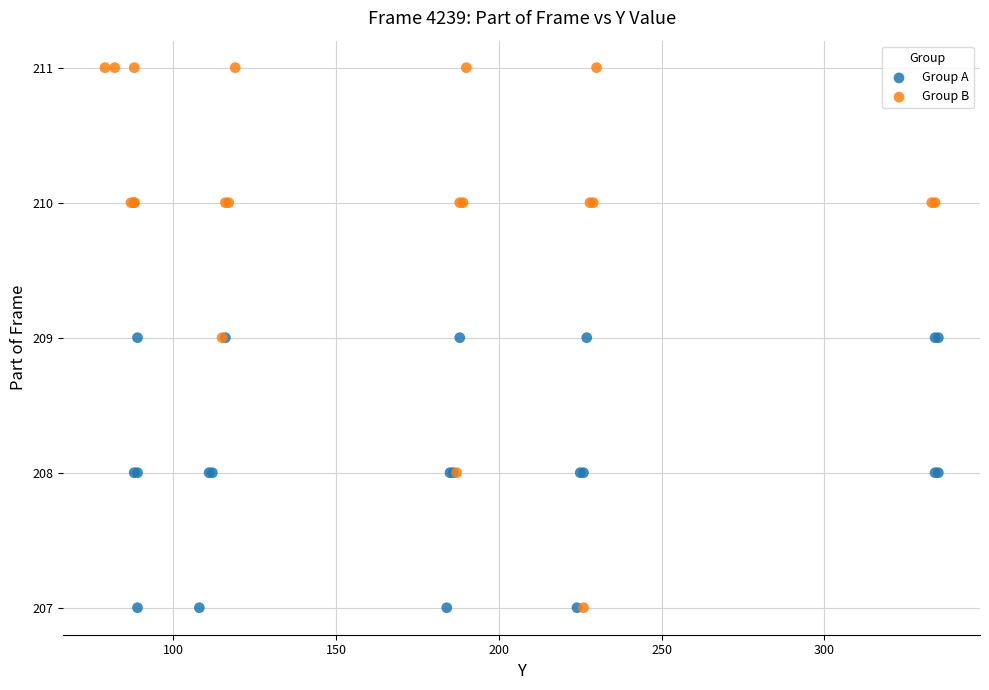

Which series reaches the maximum Y coordinate?

Group B